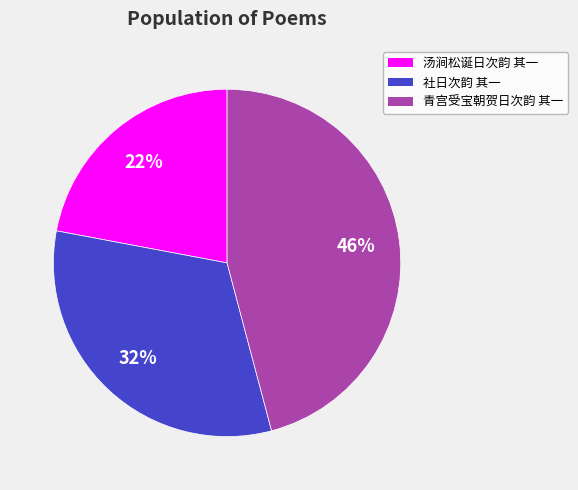

To the nearest percent, what is the combined percentage of 社日次韵 其一 and 青宫受宝朝贺日次韵 其一?

78%